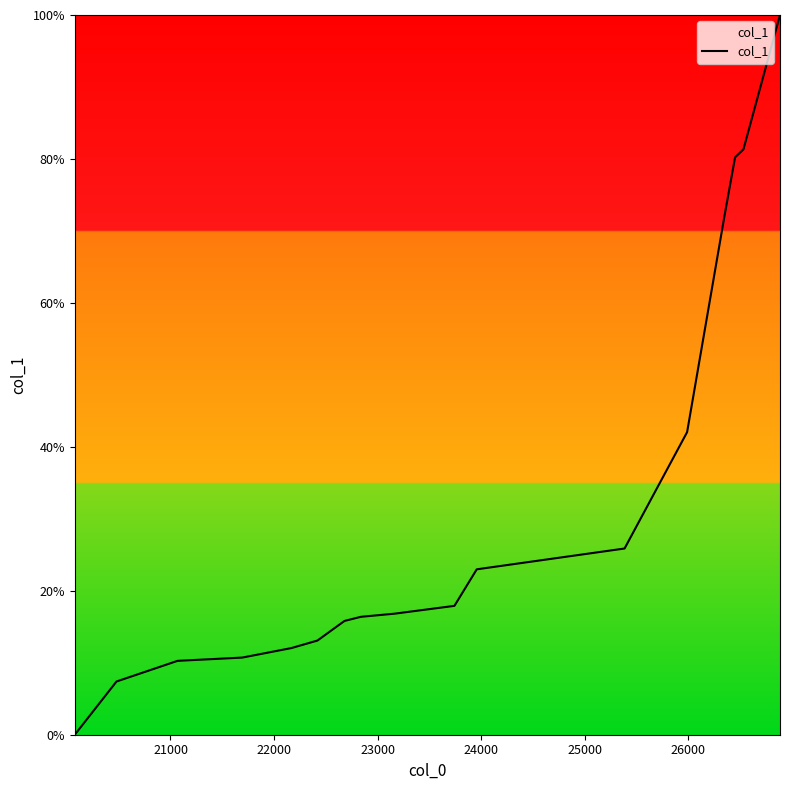

How many lines are shown in the chart?

1